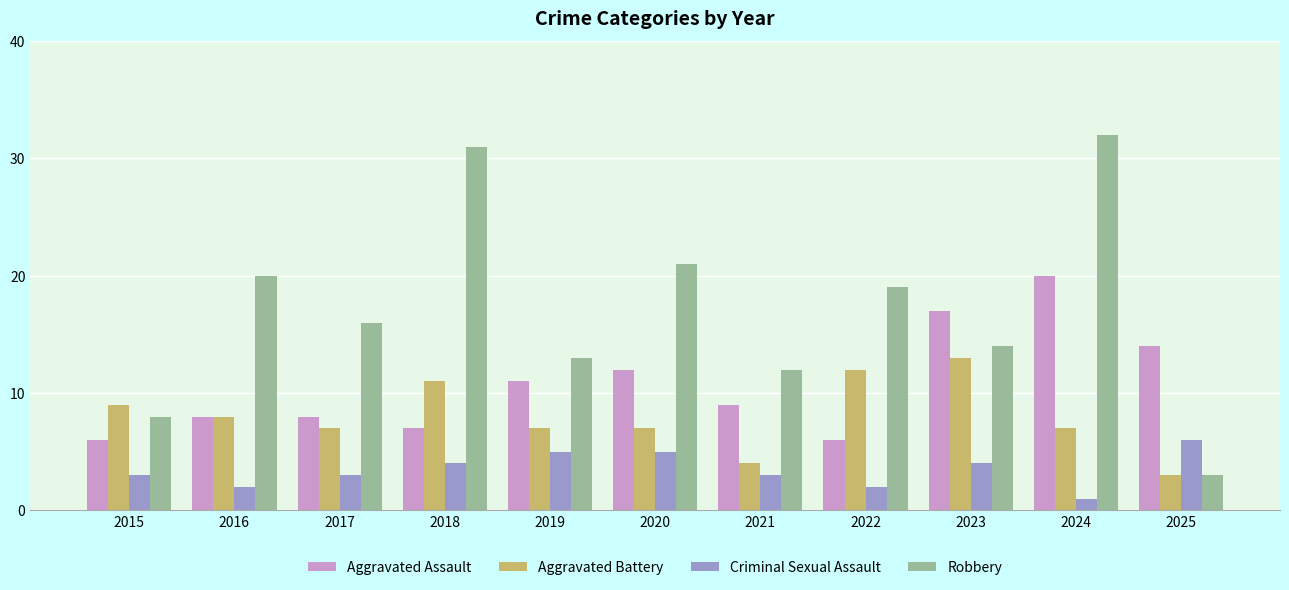

List the series in order of their overall mean, highest first.

Robbery, Aggravated Assault, Aggravated Battery, Criminal Sexual Assault